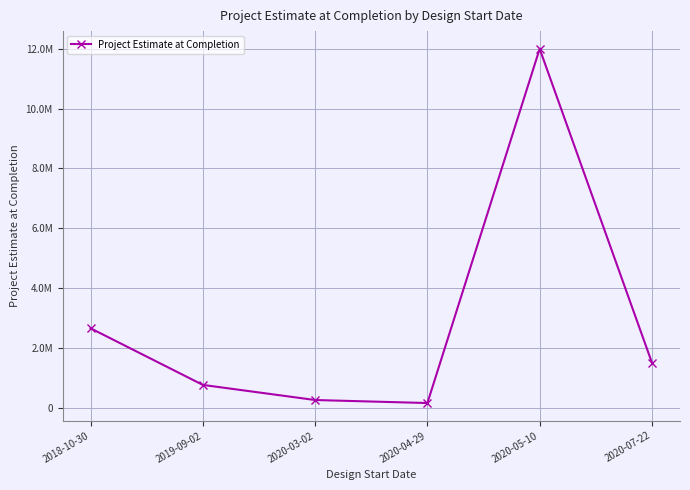

Is this an area chart (filled region under the line)?

No